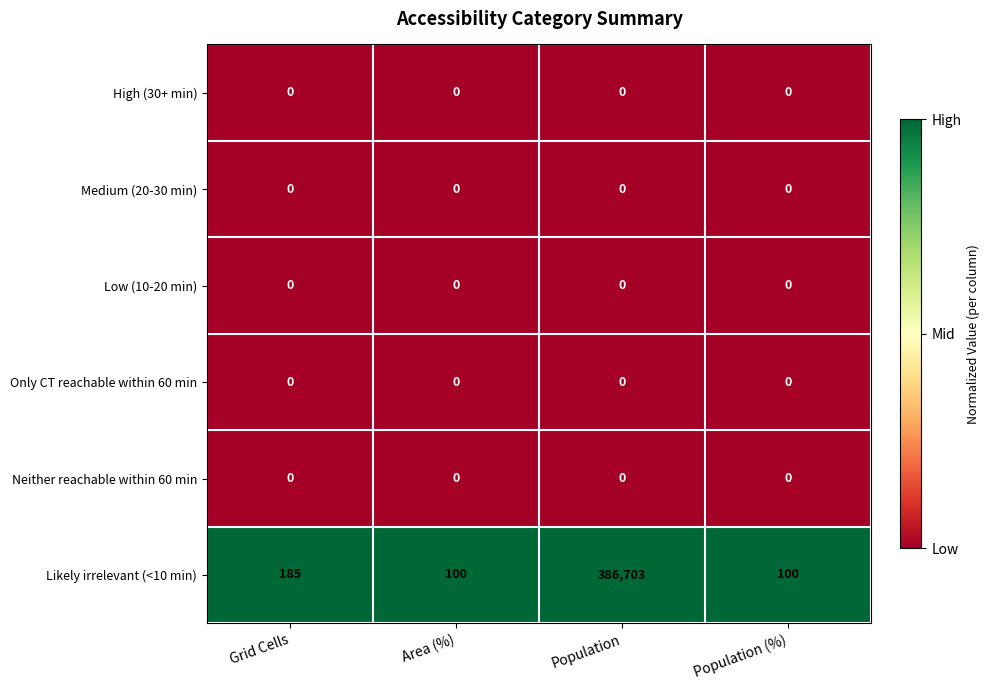

What is the total value across all series at Population (%)?

100